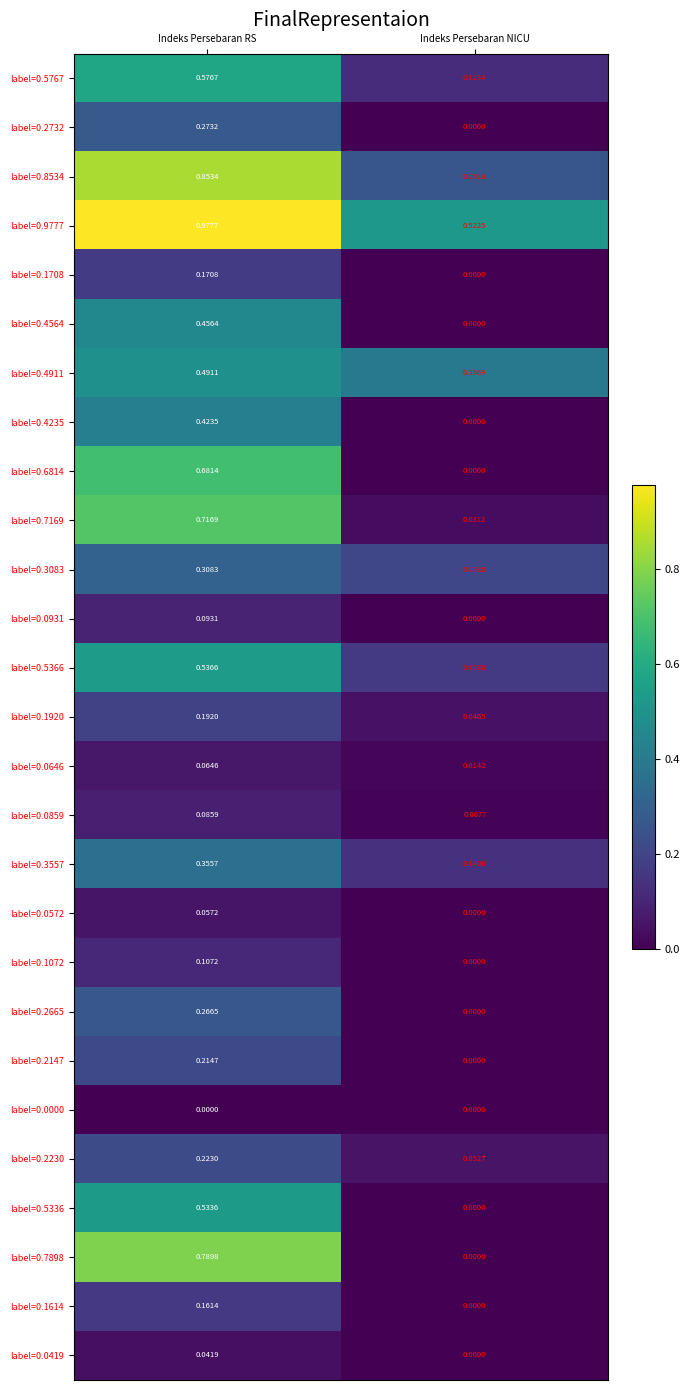

Count the number of categories in the chart.

2